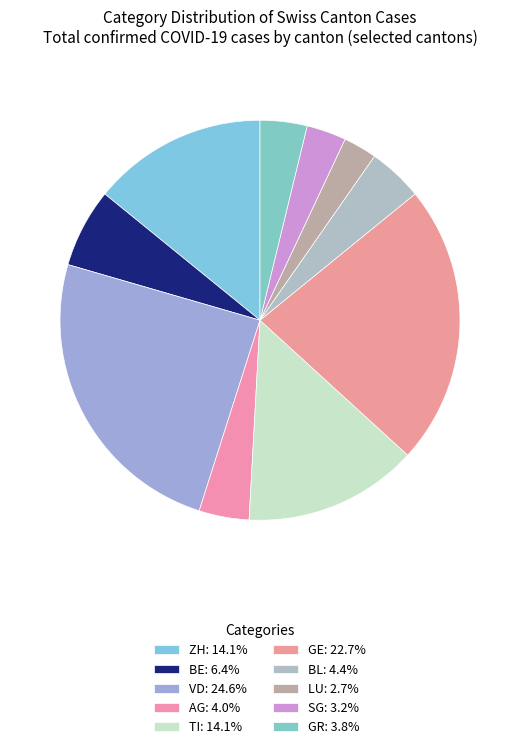

What percentage is the LU slice, to the nearest percent?

3%